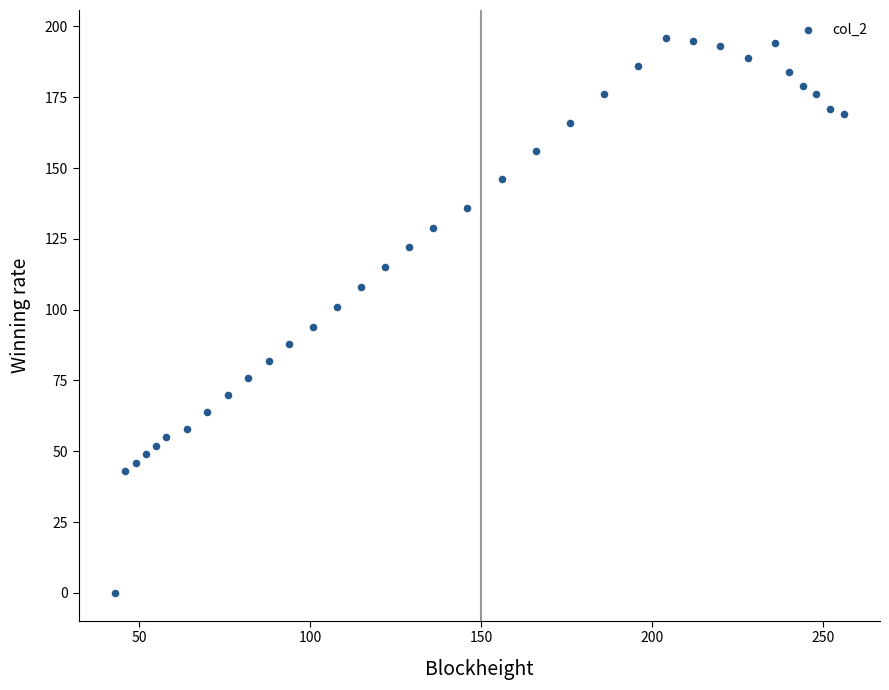

What is the range of Y values (max minus min)?

196